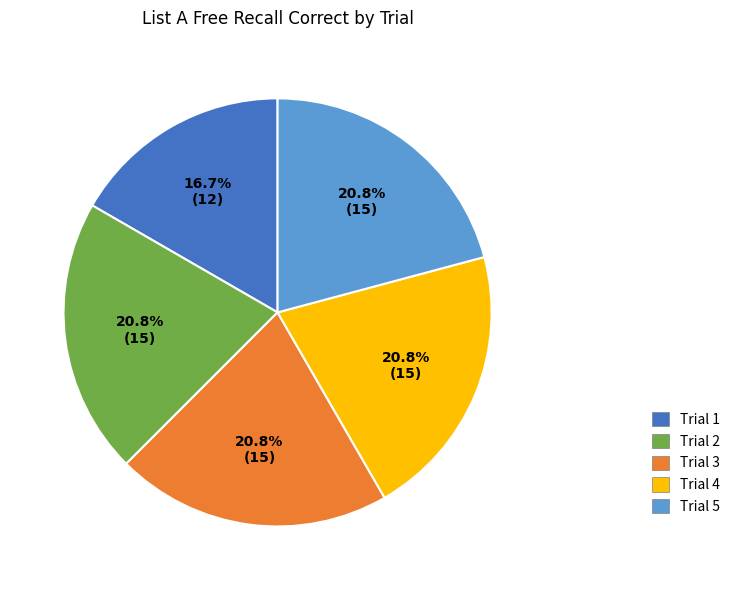

To the nearest percent, what is the average slice percentage?

20%